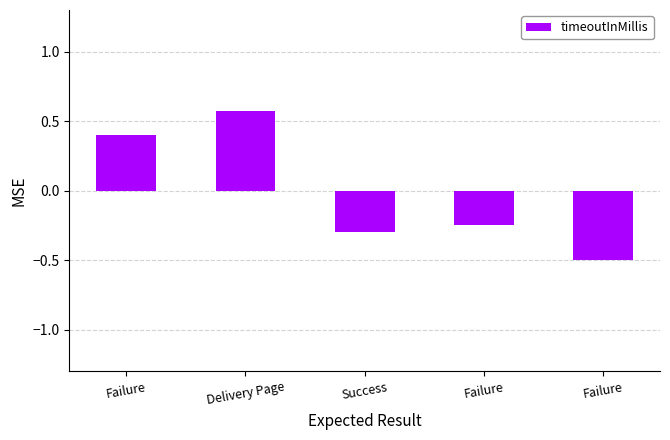

What is the sum of all values?

-0.1